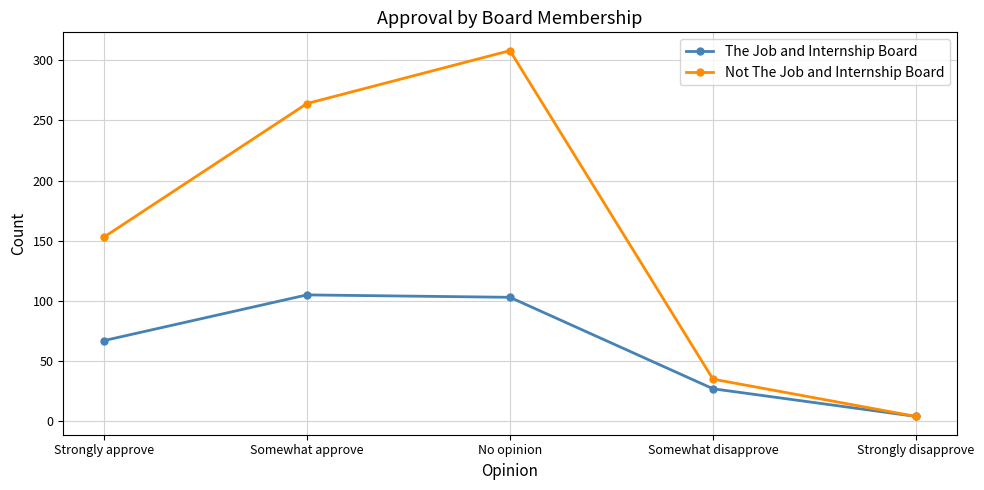

The value of The Job and Internship Board at Somewhat approve is 105. True or false?

True